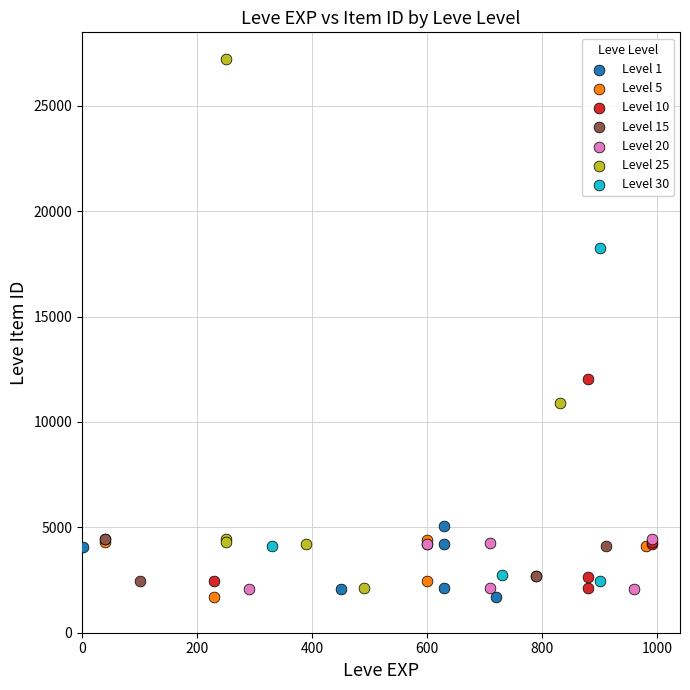

Which series reaches the maximum Y coordinate?

Level 25